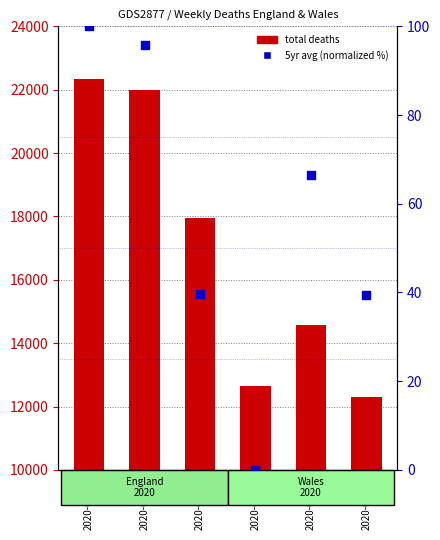

Which series has the largest total across all categories?

total deaths